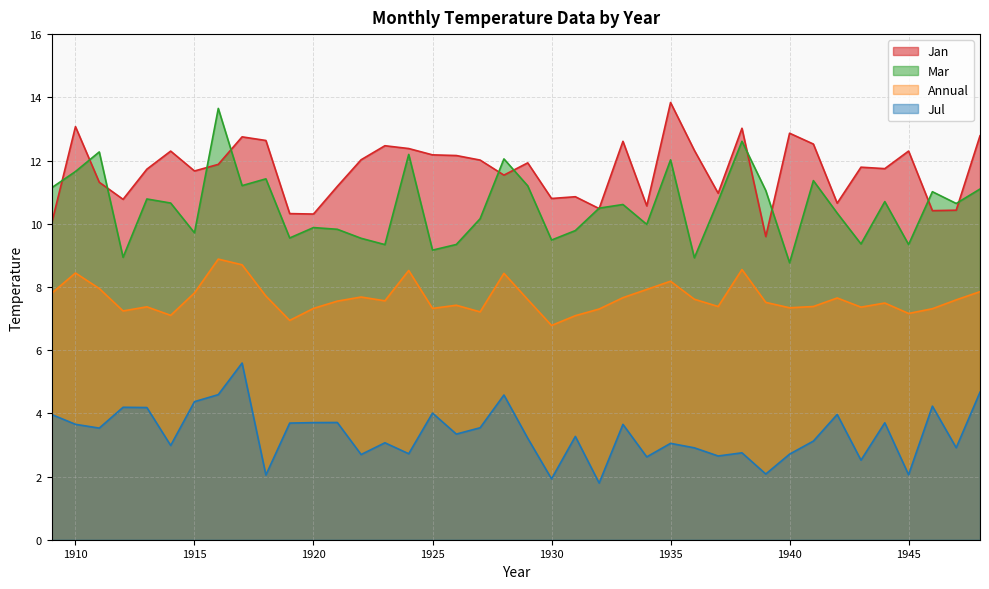

Reading left to right, list all the values displayed in this chart.

Jan: 1909=10.0	1910=13.1	1911=11.3	1912=10.8	1913=11.7	1914=12.3	1915=11.7	1916=11.9	1917=12.7	1918=12.6	1919=10.3	1920=10.3	1921=11.2	1922=12.0	1923=12.5	1924=12.4	1925=12.2	1926=12.2	1927=12.0	1928=11.5	1929=11.9	1930=10.8	1931=10.9	1932=10.5	1933=12.6	1934=10.6	1935=13.8	1936=12.3	1937=11.0	1938=13.0	1939=9.6	1940=12.9	1941=12.5	1942=10.7	1943=11.8	1944=11.7	1945=12.3	1946=10.4	1947=10.4	1948=12.8
Mar: 1909=11.1	1910=11.7	1911=12.3	1912=8.9	1913=10.8	1914=10.7	1915=9.7	1916=13.6	1917=11.2	1918=11.4	1919=9.5	1920=9.9	1921=9.8	1922=9.5	1923=9.3	1924=12.2	1925=9.2	1926=9.3	1927=10.2	1928=12.1	1929=11.2	1930=9.5	1931=9.8	1932=10.5	1933=10.6	1934=10.0	1935=12.0	1936=8.9	1937=10.7	1938=12.6	1939=11.1	1940=8.8	1941=11.4	1942=10.3	1943=9.4	1944=10.7	1945=9.3	1946=11.0	1947=10.6	1948=11.1
Jul: 1909=4.0	1910=3.7	1911=3.5	1912=4.2	1913=4.2	1914=3.0	1915=4.4	1916=4.6	1917=5.6	1918=2.0	1919=3.7	1920=3.7	1921=3.7	1922=2.7	1923=3.1	1924=2.7	1925=4.0	1926=3.3	1927=3.5	1928=4.6	1929=3.2	1930=1.9	1931=3.3	1932=1.8	1933=3.6	1934=2.6	1935=3.0	1936=2.9	1937=2.6	1938=2.8	1939=2.1	1940=2.7	1941=3.1	1942=4.0	1943=2.5	1944=3.7	1945=2.1	1946=4.2	1947=2.9	1948=4.7
Annual: 1909=7.8	1910=8.4	1911=8.0	1912=7.2	1913=7.4	1914=7.1	1915=7.8	1916=8.9	1917=8.7	1918=7.7	1919=6.9	1920=7.3	1921=7.5	1922=7.7	1923=7.6	1924=8.5	1925=7.3	1926=7.4	1927=7.2	1928=8.4	1929=7.6	1930=6.8	1931=7.1	1932=7.3	1933=7.7	1934=7.9	1935=8.2	1936=7.6	1937=7.4	1938=8.6	1939=7.5	1940=7.3	1941=7.4	1942=7.7	1943=7.4	1944=7.5	1945=7.2	1946=7.3	1947=7.6	1948=7.8